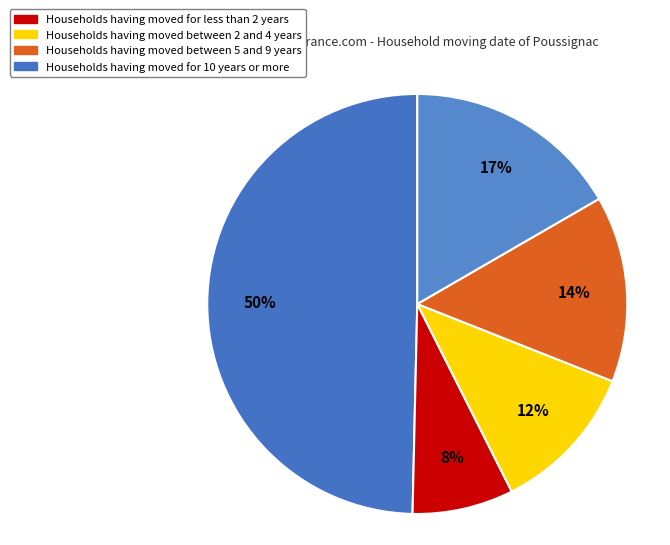

How many segments does this pie chart have?

5